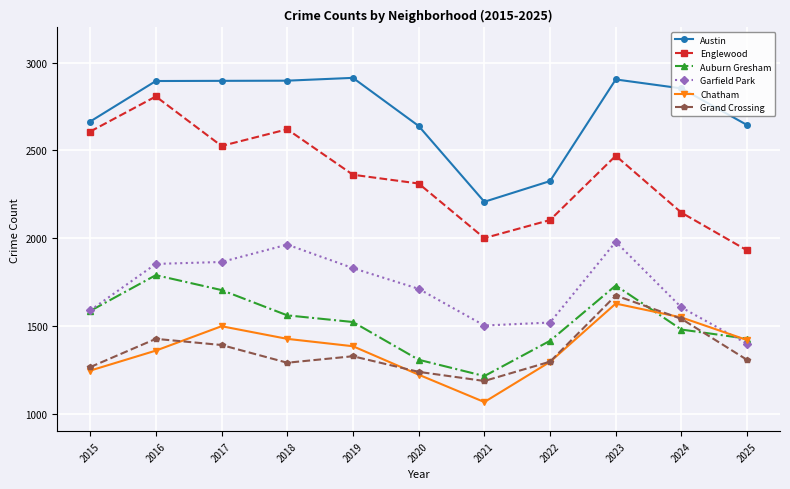

At which label does Chatham first exceed 1384?

2017